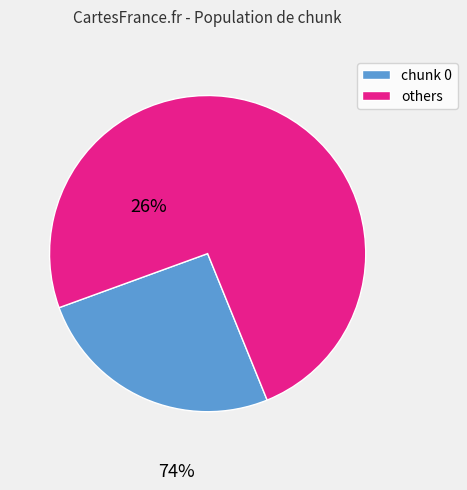

How many slices are in this pie chart?

2